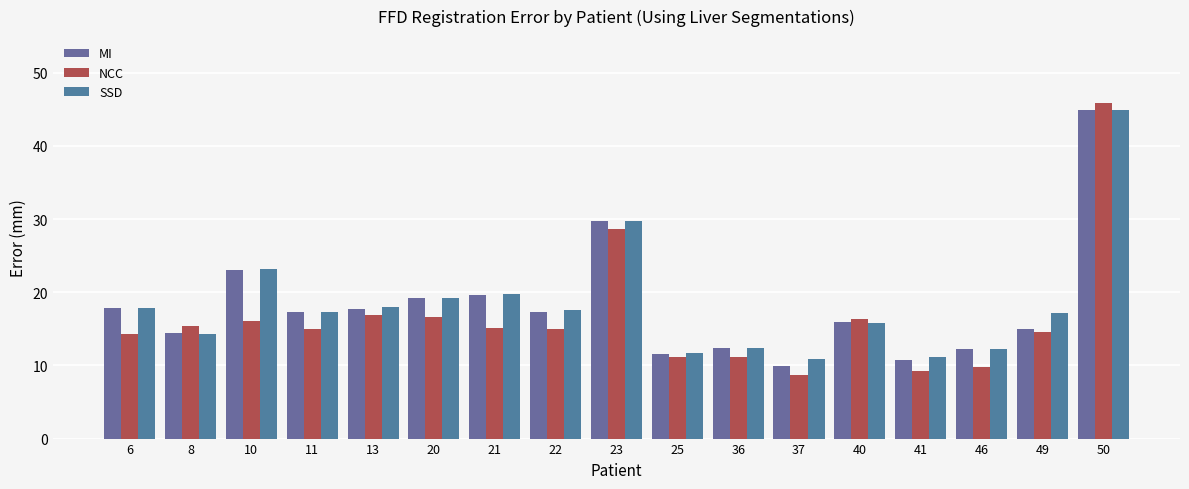

What is the total value across all series at 13?

52.6